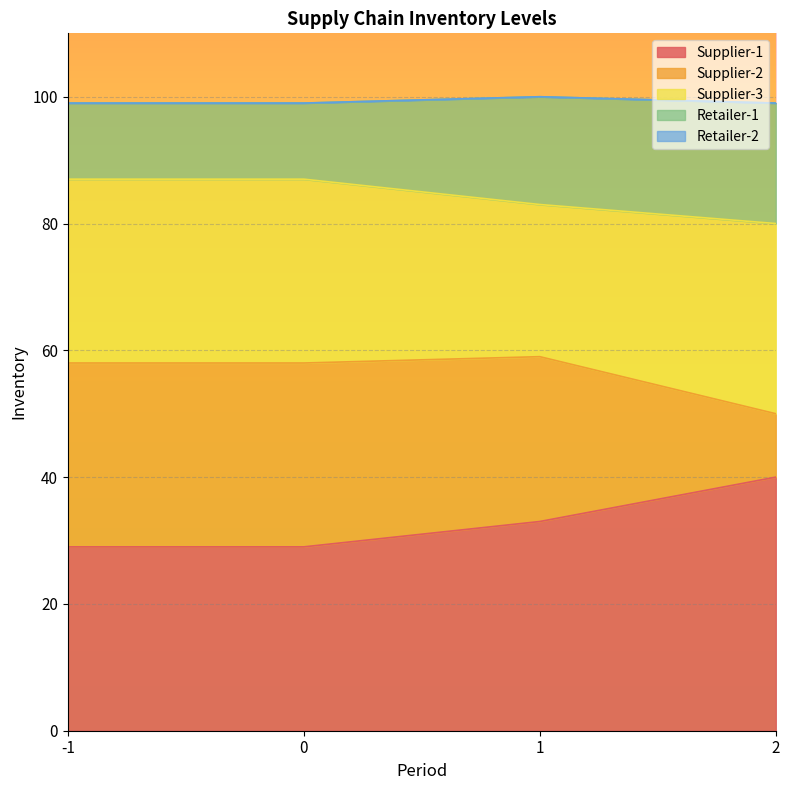

Does the chart display data point markers on the line(s)?

No